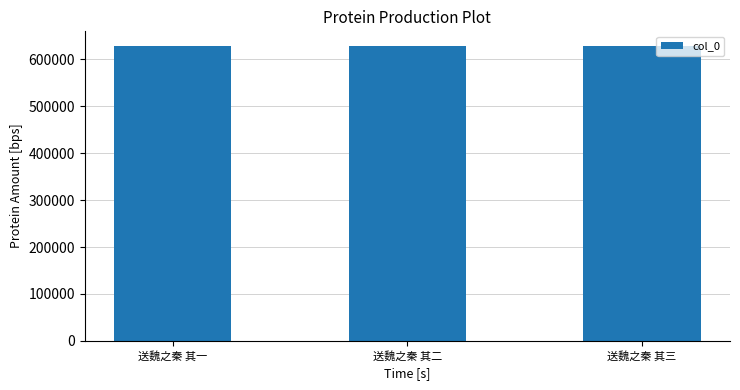

What is the change in value from 送魏之秦 其二 to 送魏之秦 其三?

+1